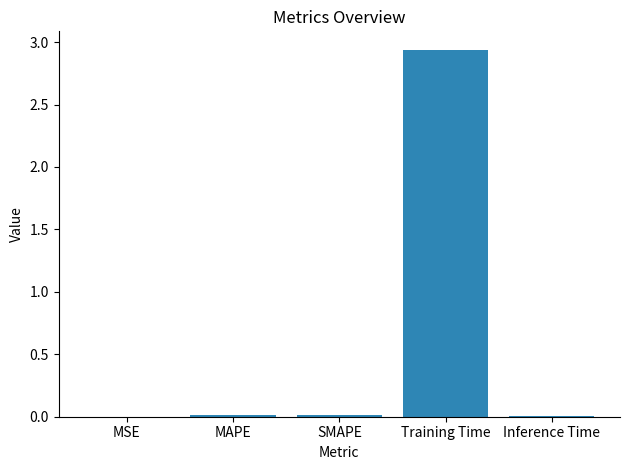

What is the sum of all values?

3.0